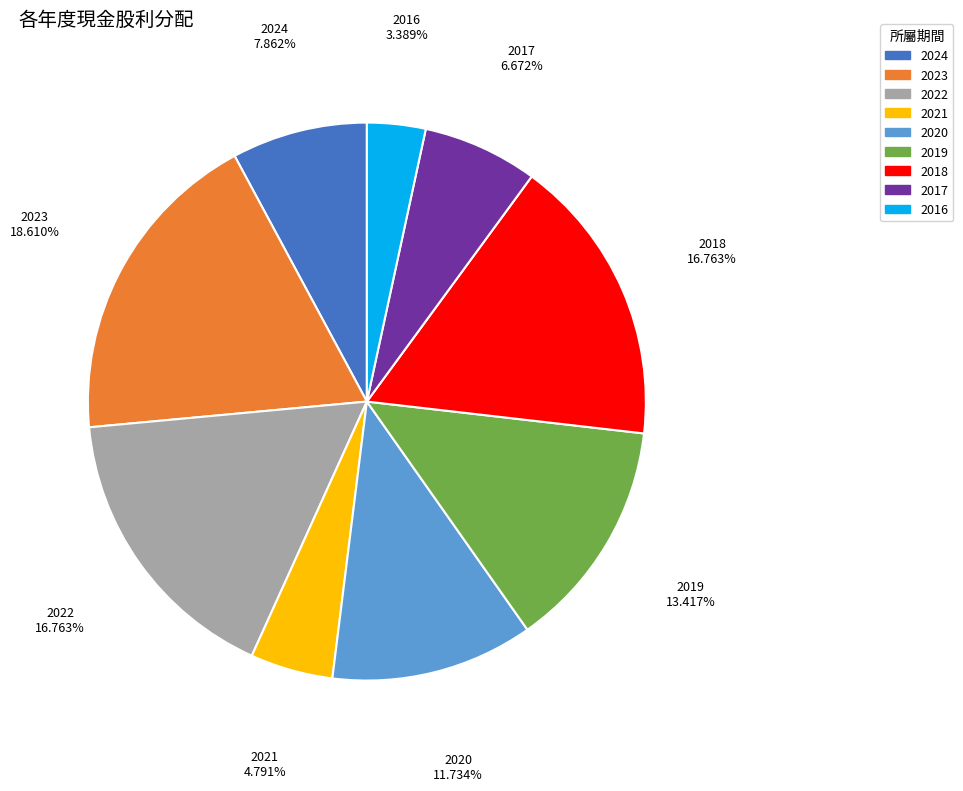

The 2021 slice represents 5% of the pie. True or false?

True